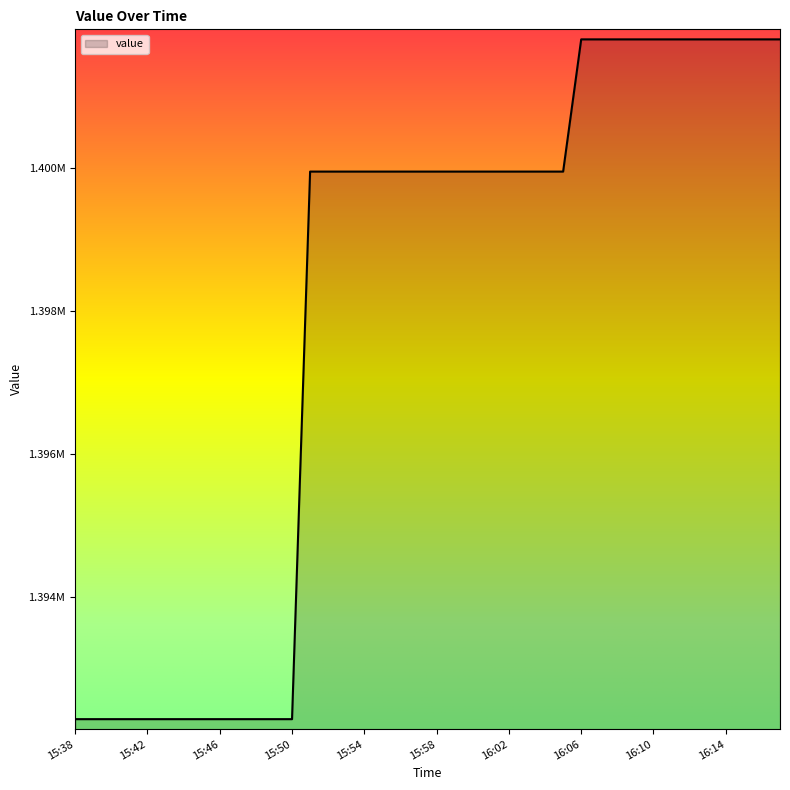

Rank the categories by value from lowest to highest.

15:38, 15:39, 15:40, 15:41, 15:42, 15:43, 15:44, 15:45, 15:46, 15:47, 15:48, 15:49, 15:50, 15:51, 15:52, 15:53, 15:54, 15:55, 15:56, 15:57, 15:58, 15:59, 16:00, 16:01, 16:02, 16:03, 16:04, 16:05, 16:06, 16:07, 16:08, 16:09, 16:10, 16:11, 16:12, 16:13, 16:14, 16:15, 16:16, 16:17